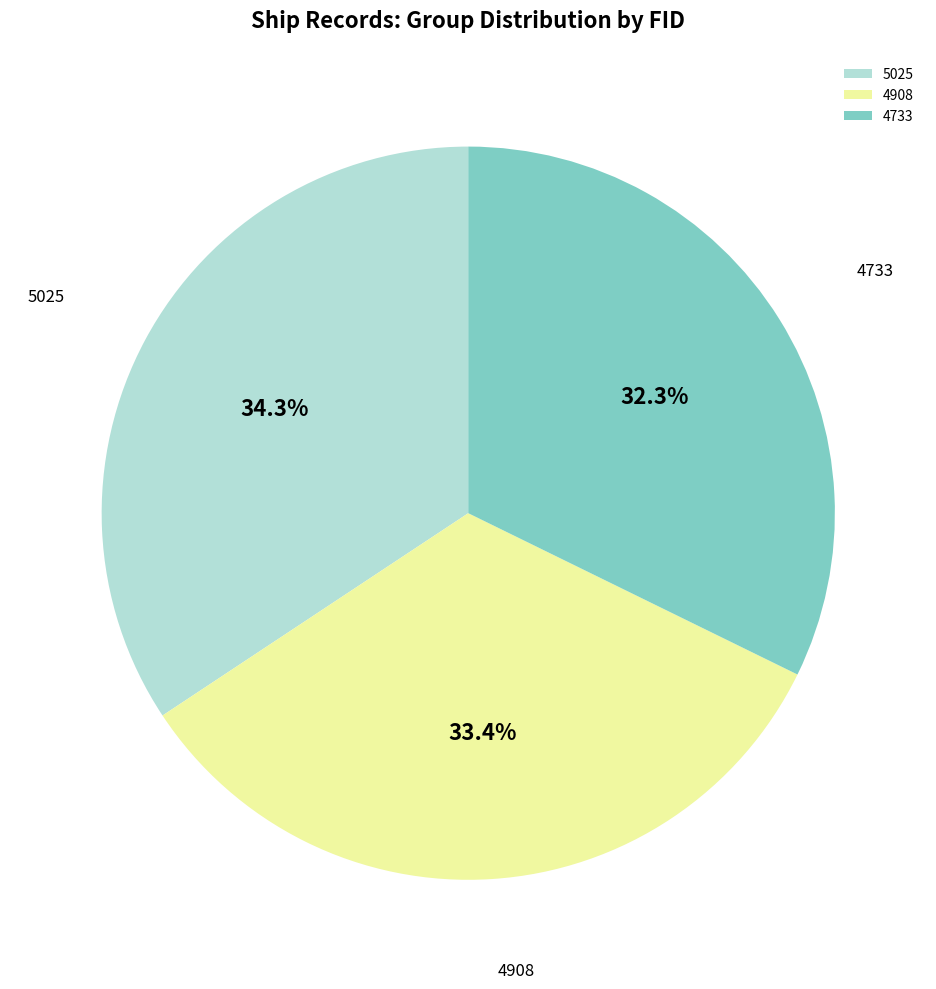

The 4908 slice represents 28% of the pie. True or false?

False